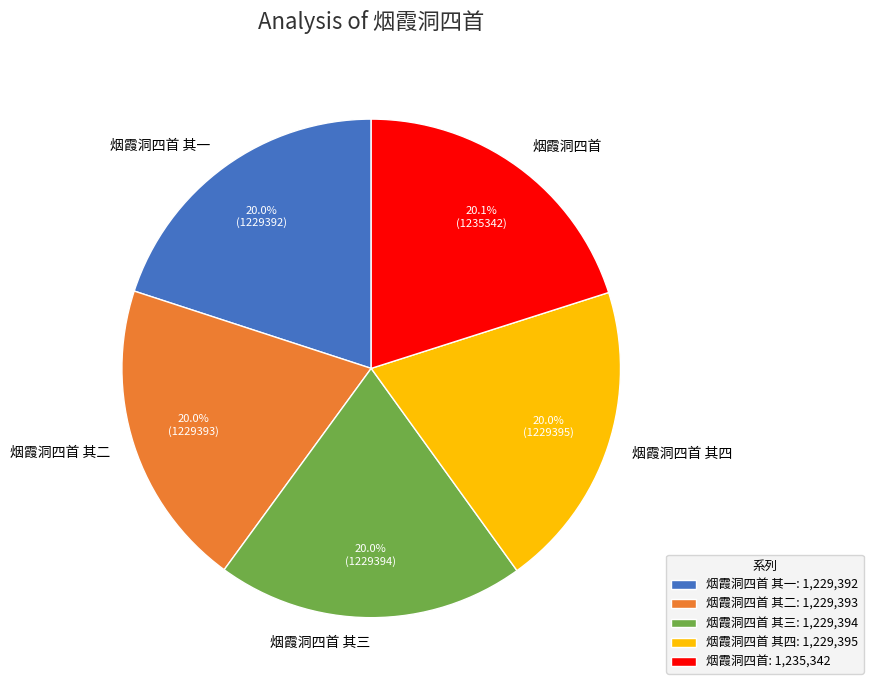

Is there any slice that represents more than half of the pie?

No